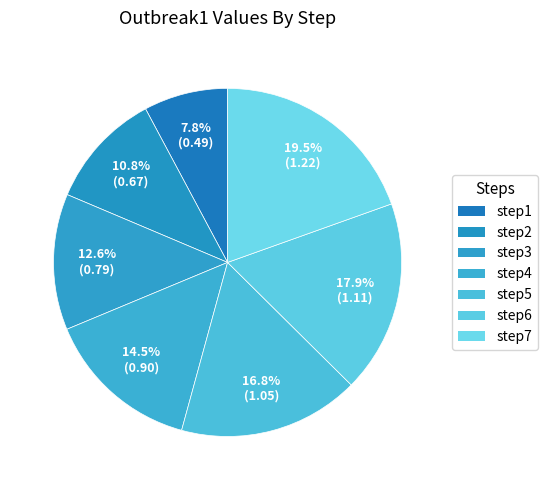

Which slice is the largest?

step7